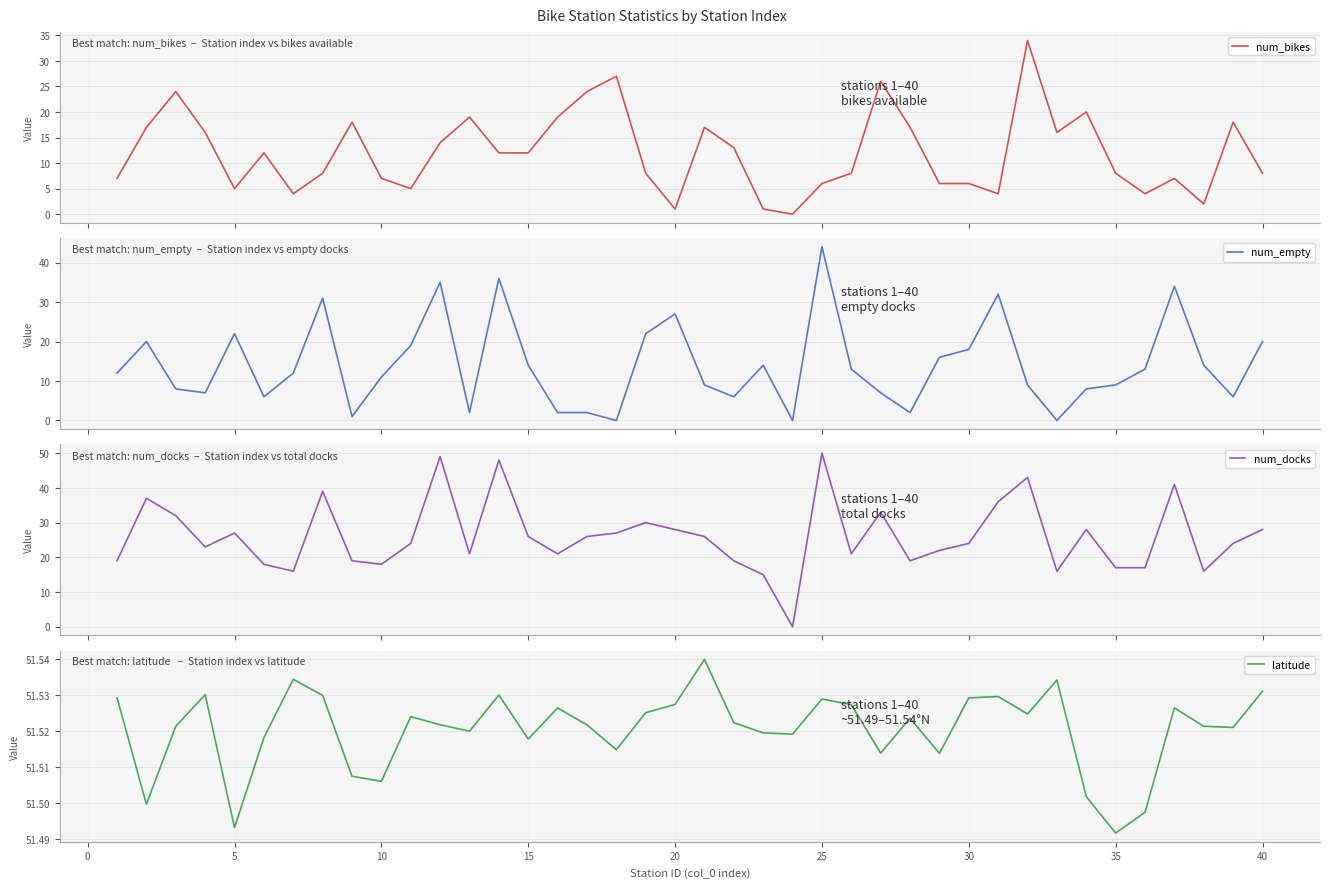

Does the chart display data point markers on the line(s)?

No